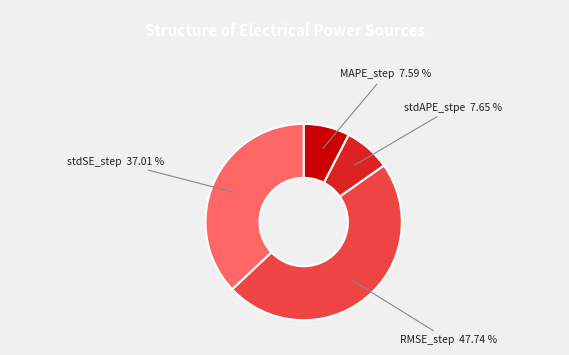

How many segments does this pie chart have?

4